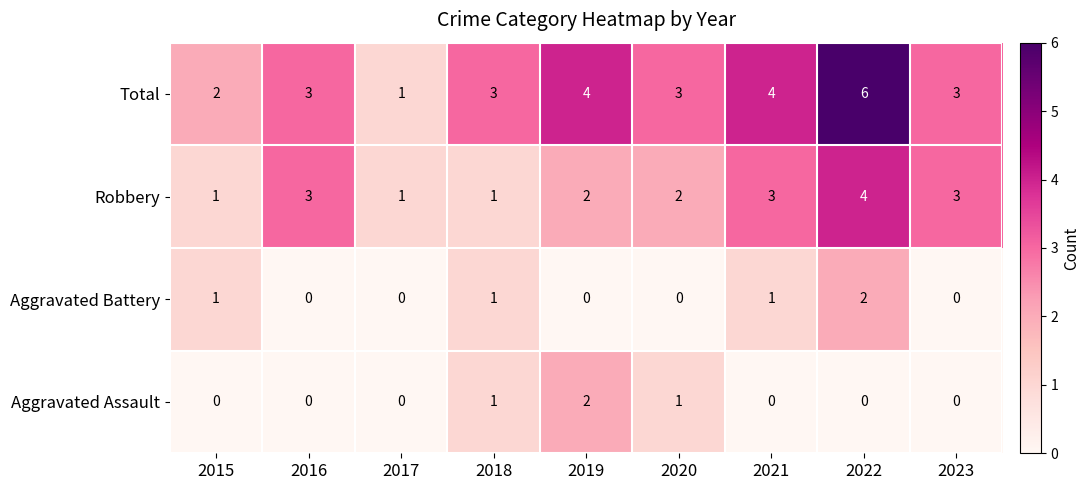

What is the difference between the highest and lowest values at 2023?

3